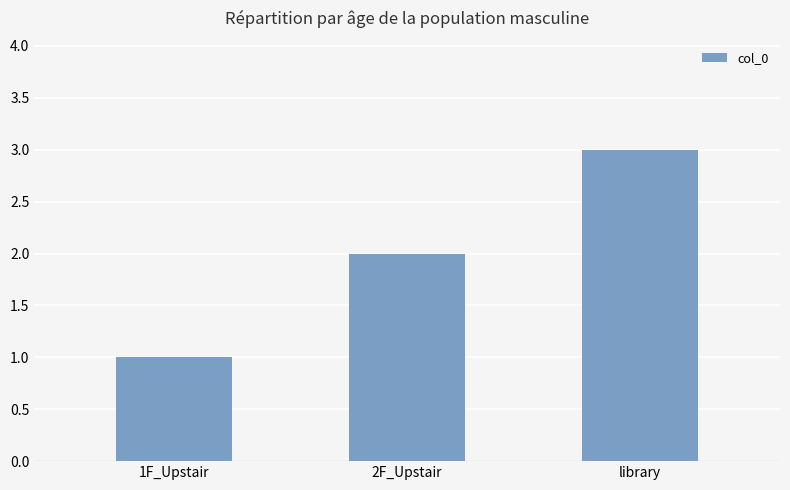

How many bars are there in total?

3